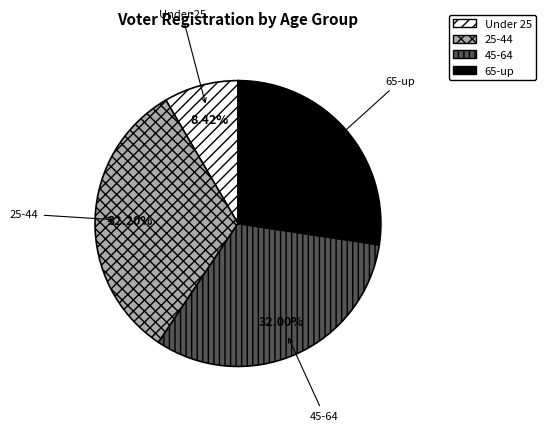

Combined, do 65-up and Under 25 account for over 50%?

No